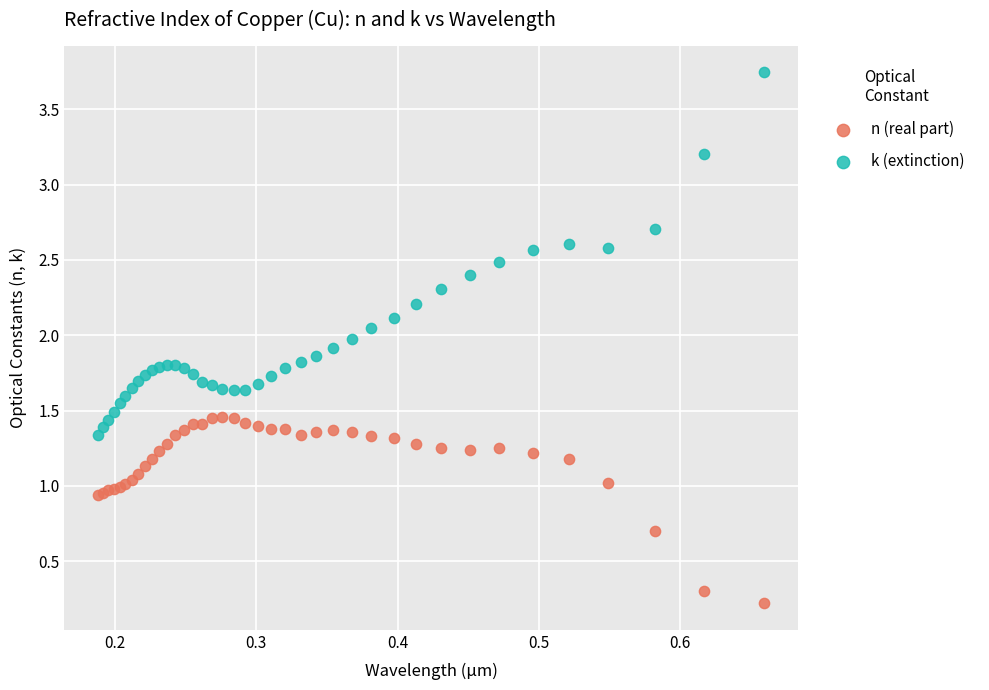

Which series contains the lowest Y value?

n (real part)